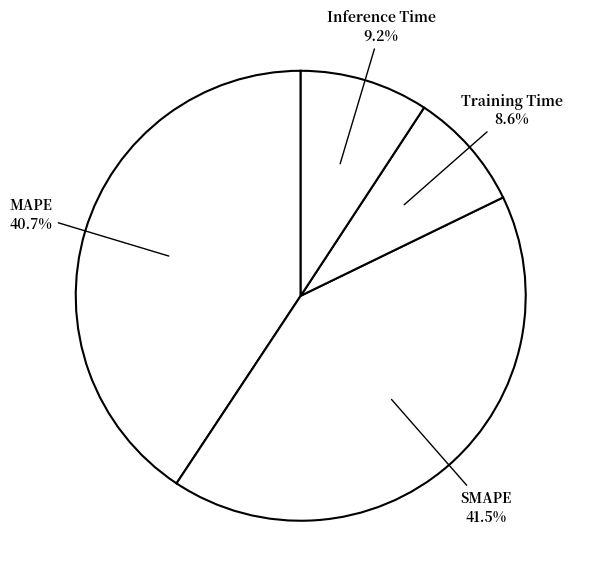

Which category has the biggest portion of the pie?

SMAPE